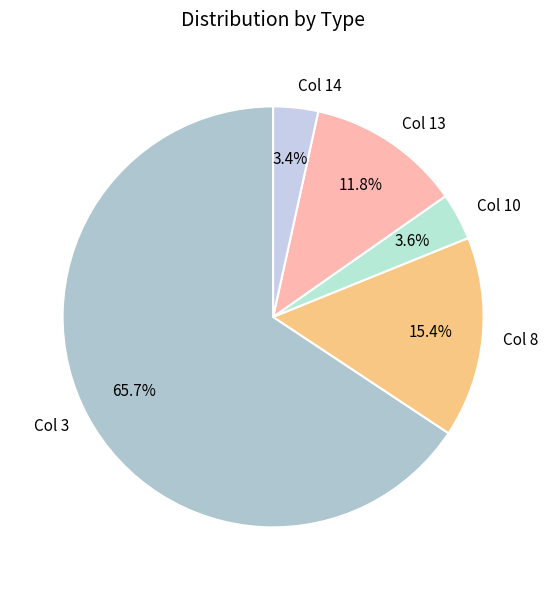

Which has a higher value, Col 8 or Col 14?

Col 8